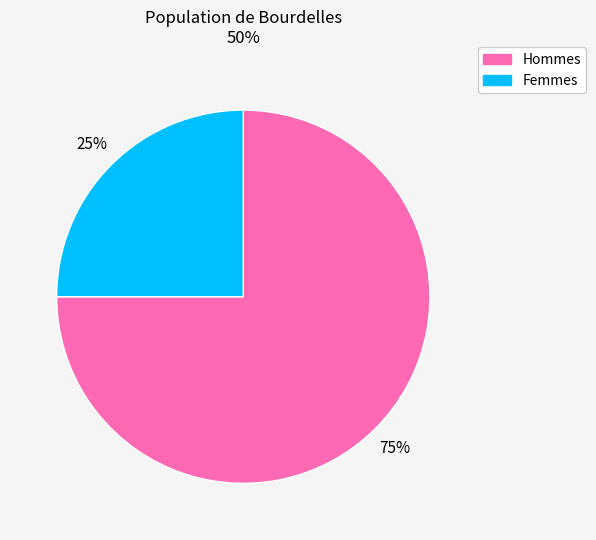

Does any single category account for the majority?

Yes